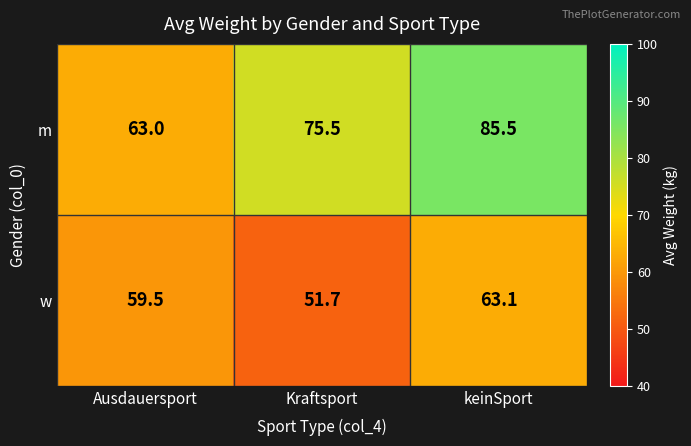

What is the average value of the w series?

58.1